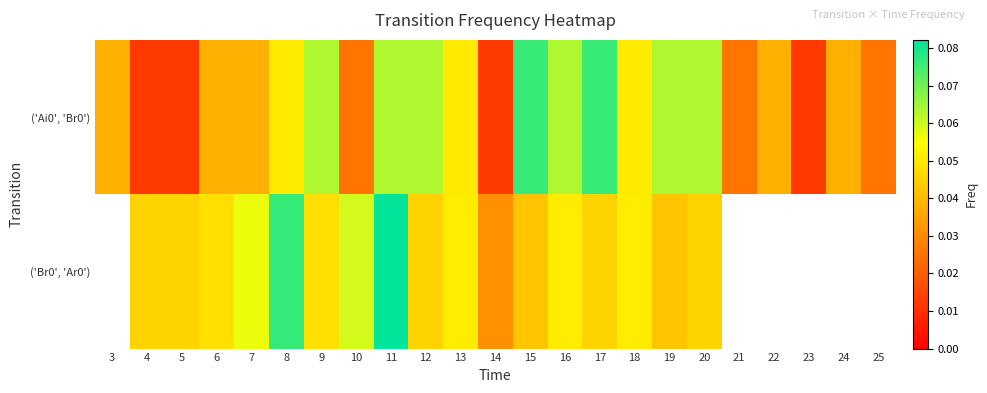

The value of ('Ai0', 'Br0') at 3 is 0.0. True or false?

False